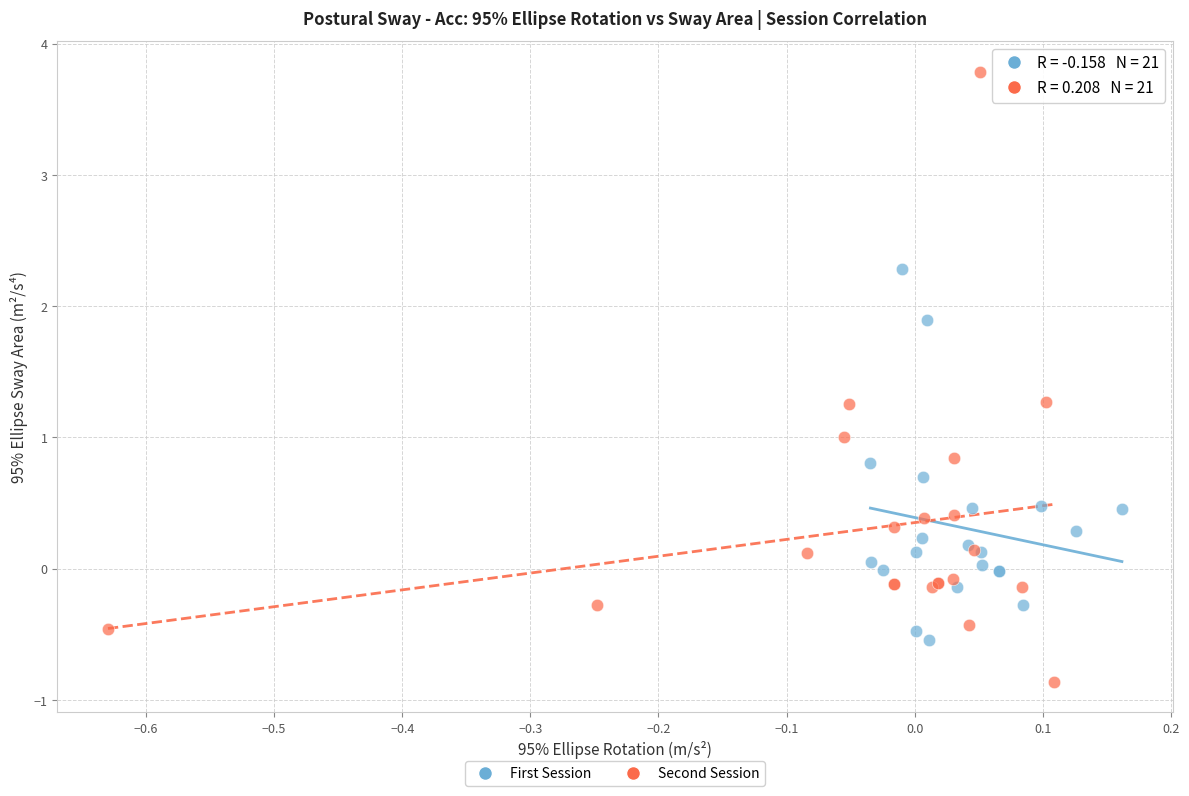

Which series reaches the minimum Y coordinate?

Second Session